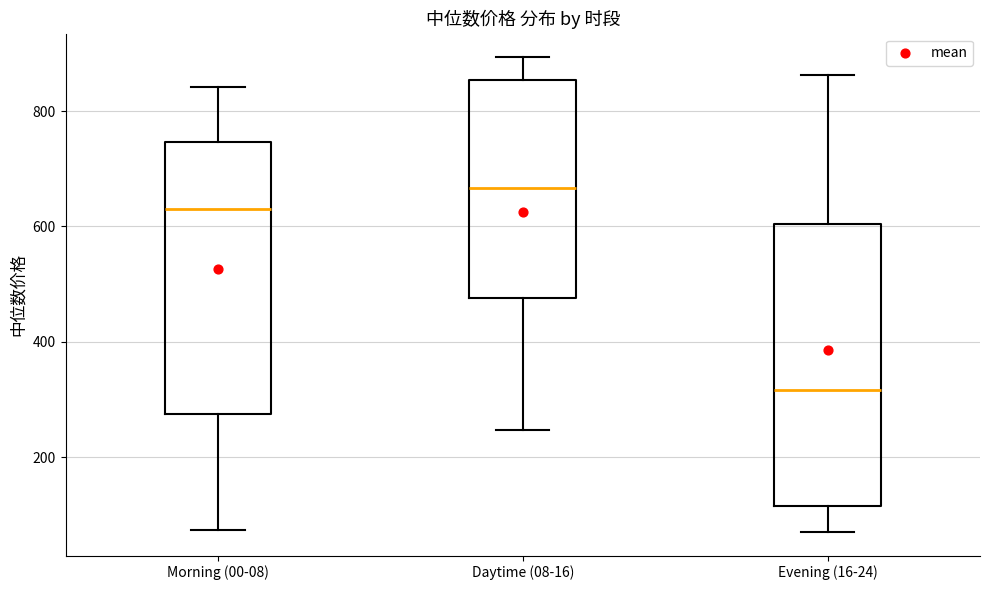

Where does the upper whisker of the box for Evening (16-24) end on the y-axis? The values are not printed on the chart, so give them approximately, as read against the axis.

860